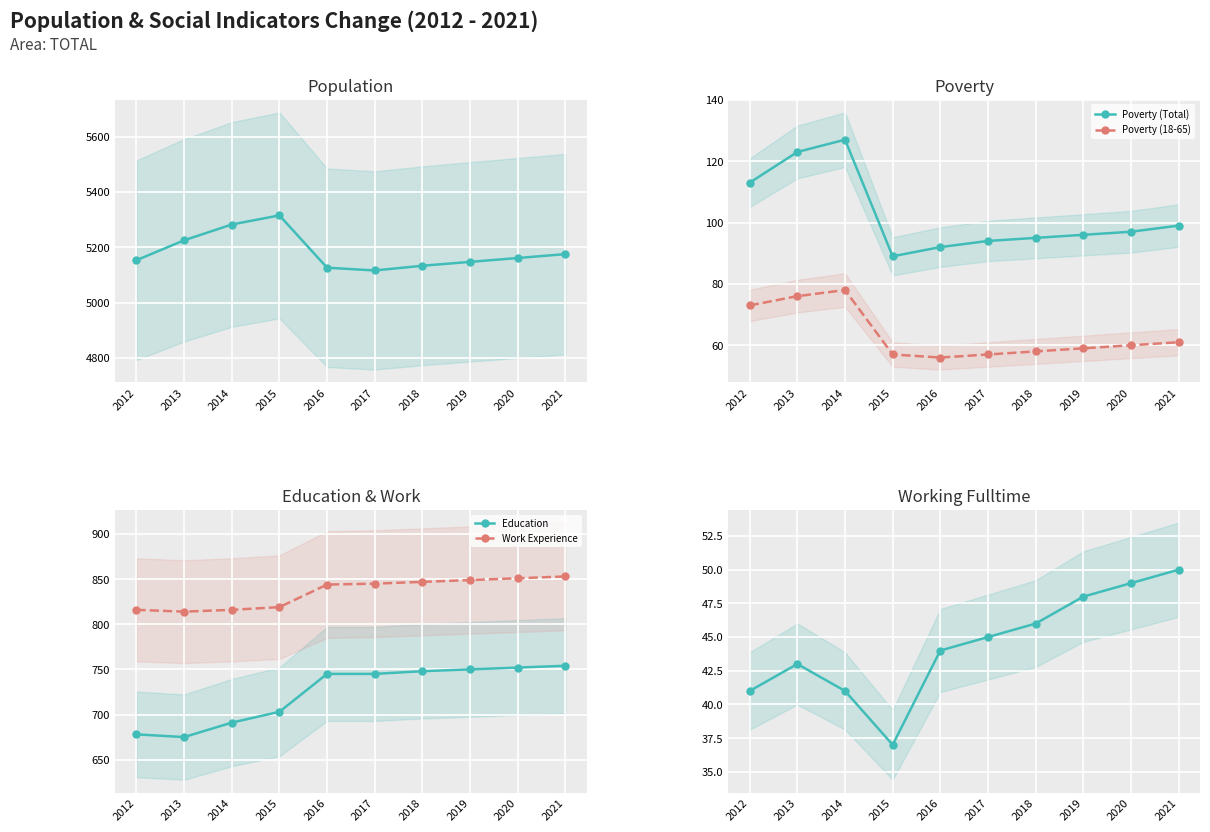

List the series in order of their peak value, highest first.

Population, Work Experience, Education, Poverty (Total), Poverty (18-65), Working Fulltime